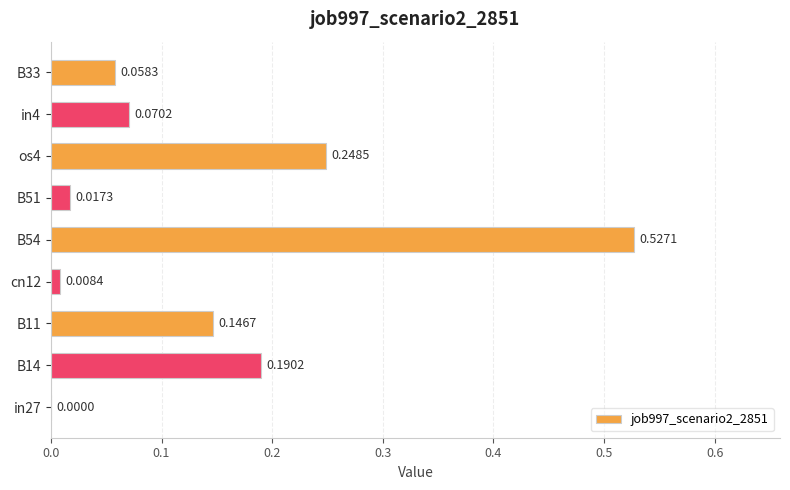

How many values are above zero?

8